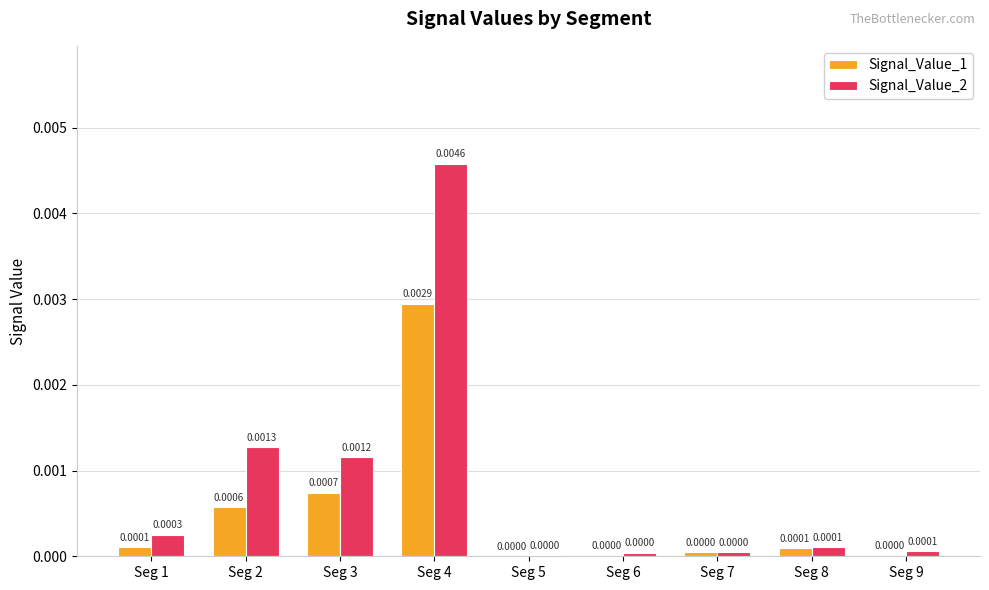

Is the value of Signal_Value_2 at Seg 3 greater than the value of Signal_Value_1 at Seg 1?

Yes